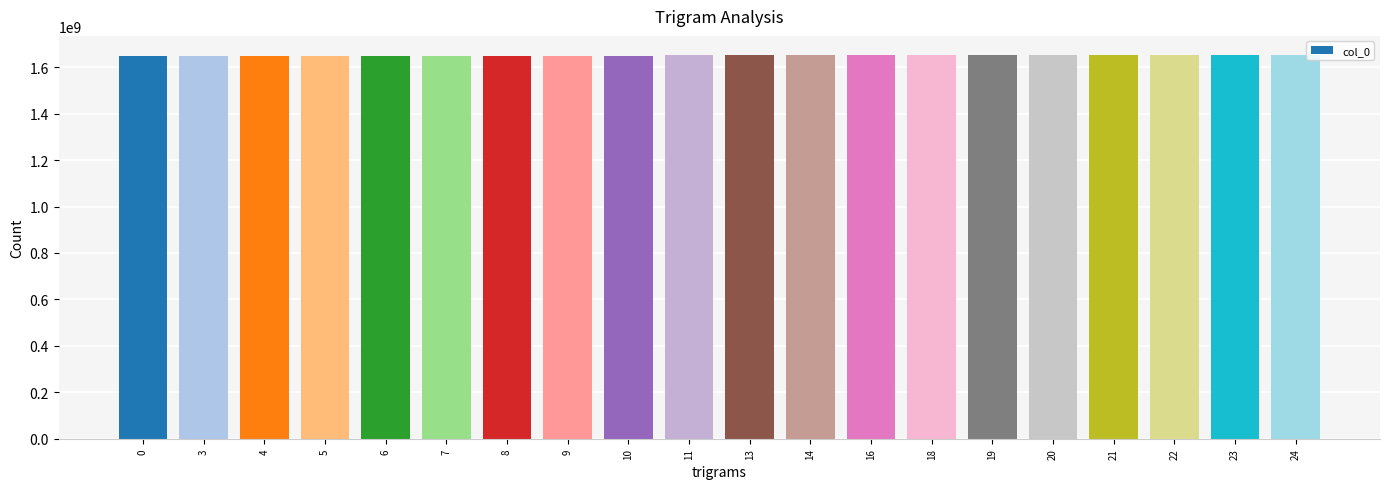

Does the chart contain any negative values?

No